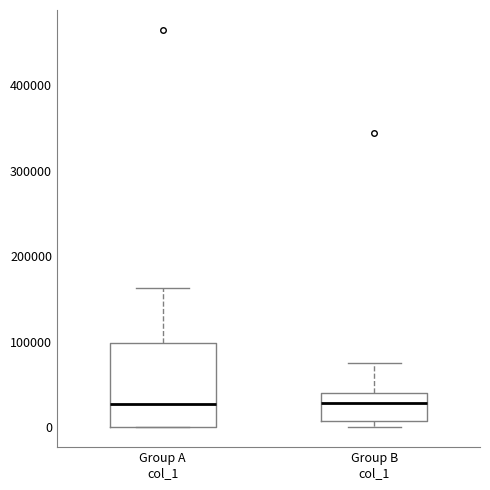

Reading left to right, read every box against the y-axis: the position of its median line, the range the box covers, and the ends of its whiskers. The values are not printed on the chart, so give them approximately, as read against the axis.

Group A col_1: median 30000, box 0 to 100000, whiskers 0 to 160000
Group B col_1: median 30000, box 10000 to 40000, whiskers 0 to 80000